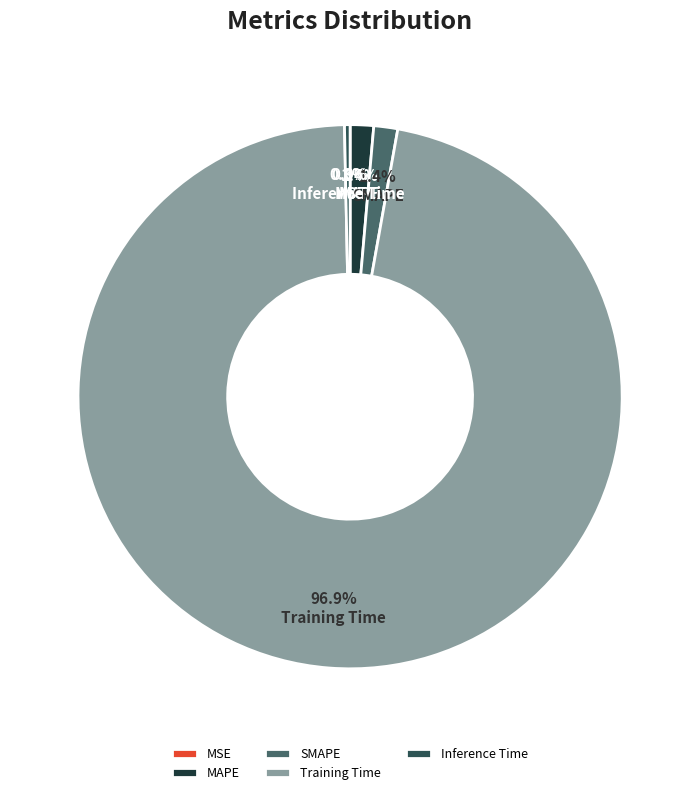

True or false: SMAPE accounts for 1% of the total.

True